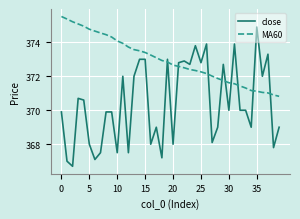

Rank the series by their maximum value, from lowest to highest.

close, MA60